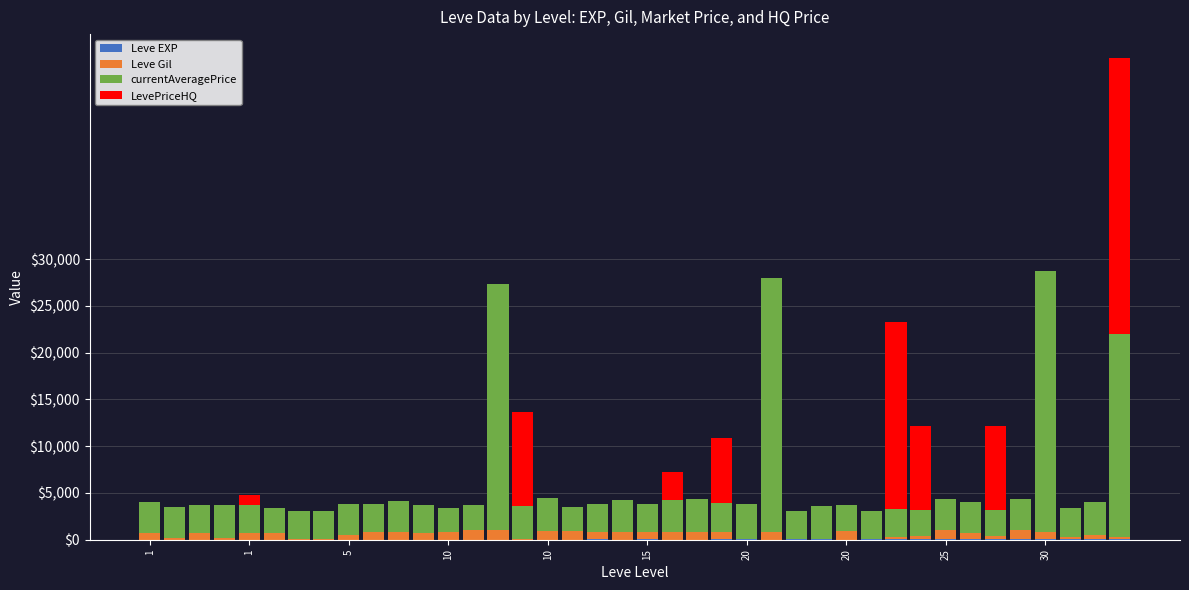

Rank the series by their maximum value, from lowest to highest.

Leve EXP, Leve Gil, currentAveragePrice, LevePriceHQ